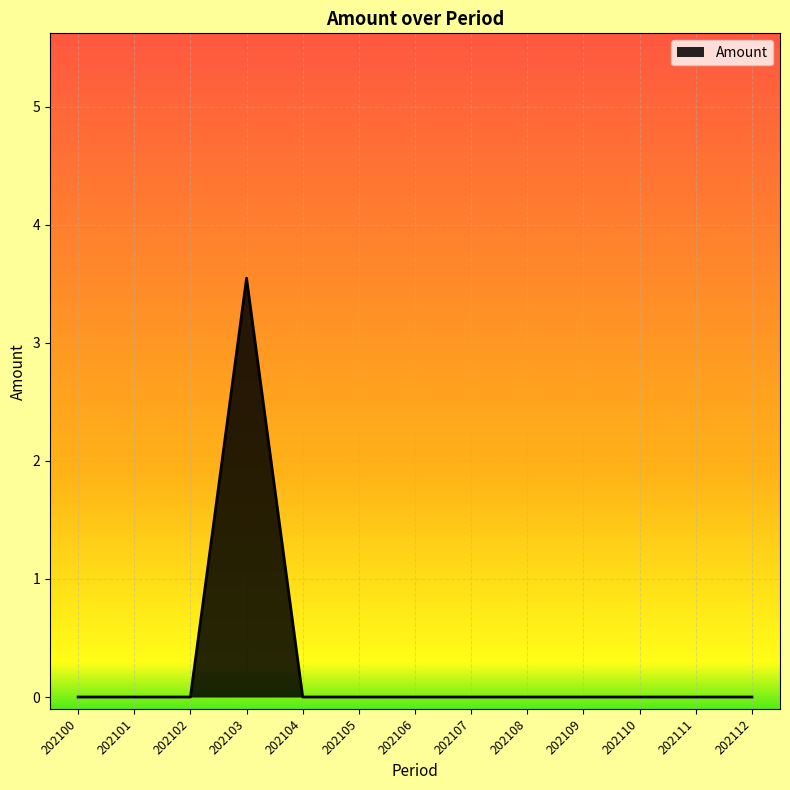

What is the difference between the maximum and minimum values?

3.5